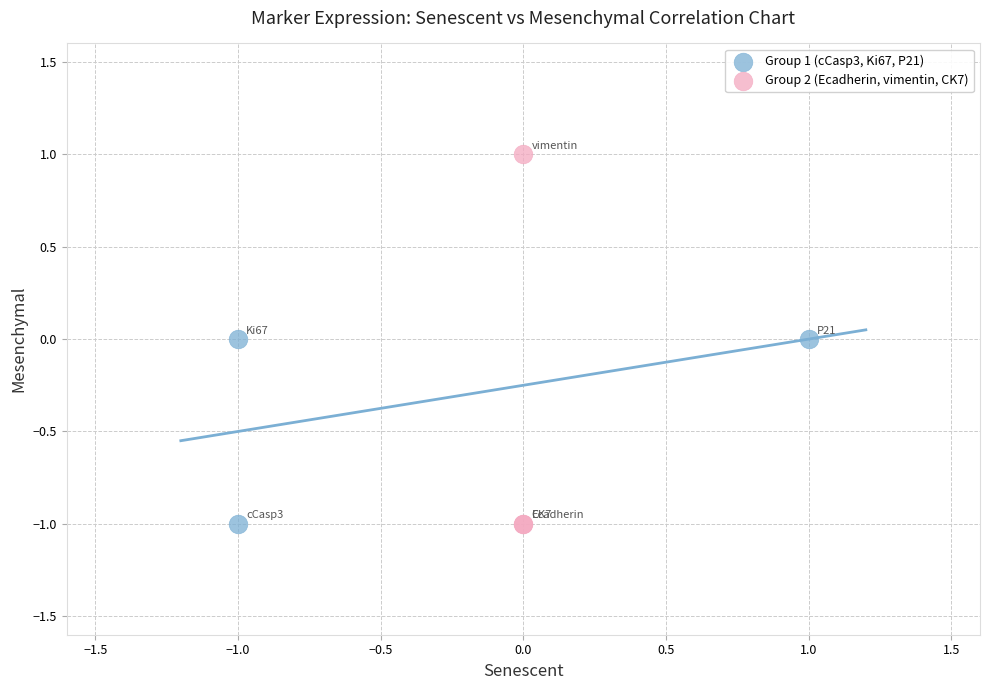

Which series contains the highest Y value?

Group 2 (Ecadherin, vimentin, CK7)